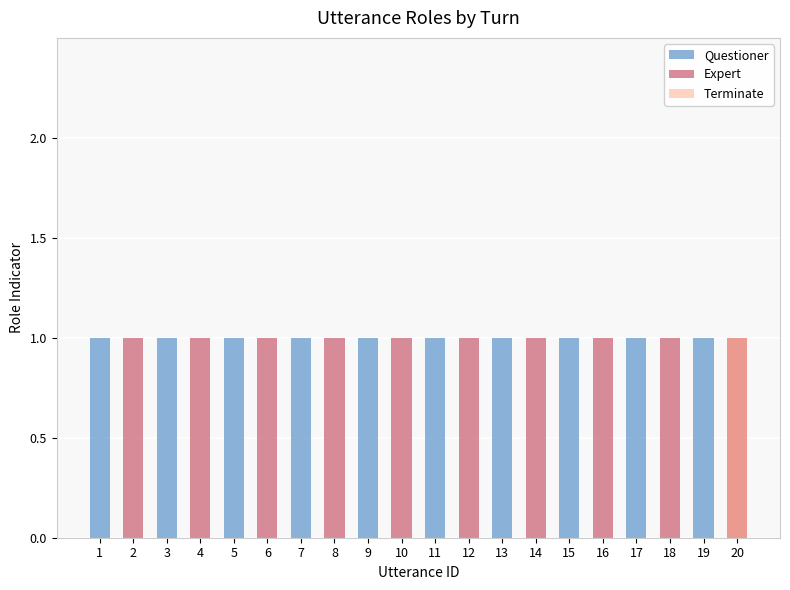

What is the difference between the maximum and minimum values in the Questioner series?

1